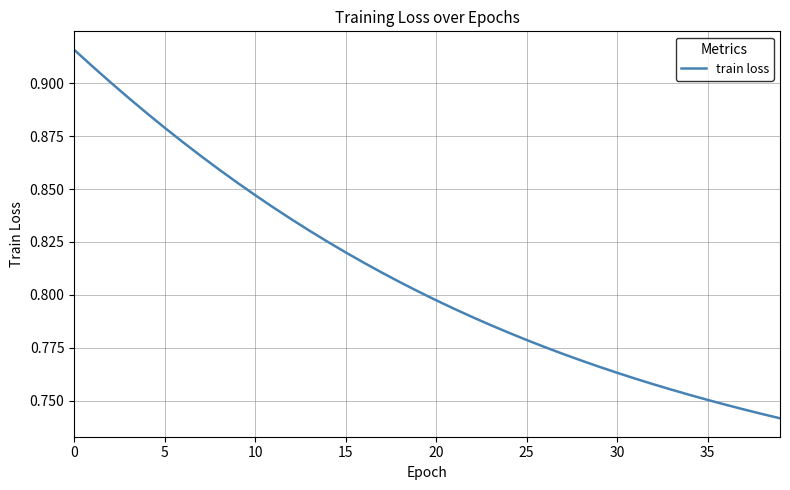

Where is the data nearest to the value 0?

39